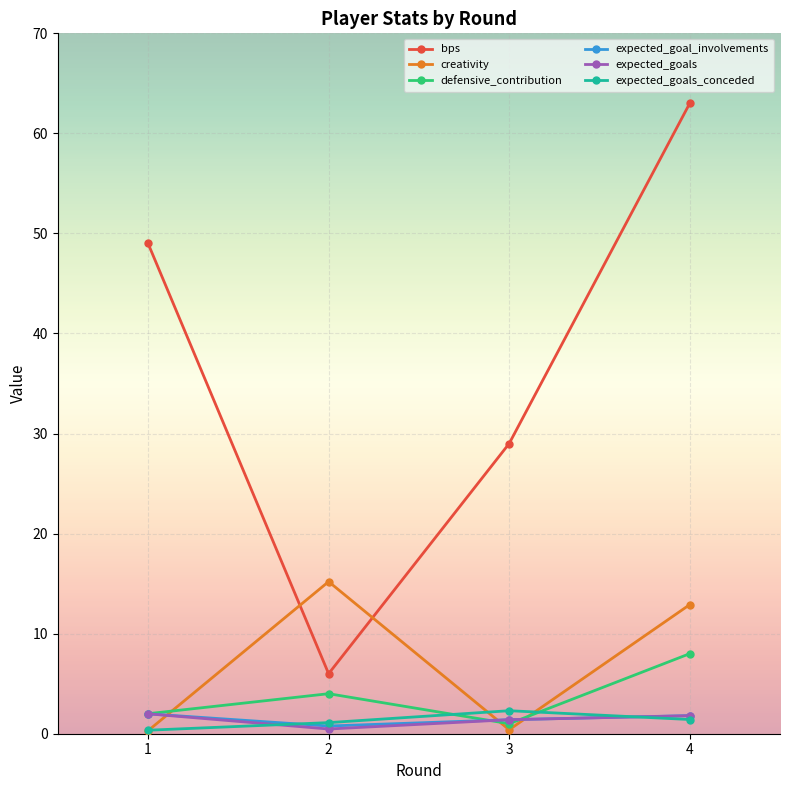

Count the number of categories in the chart.

4